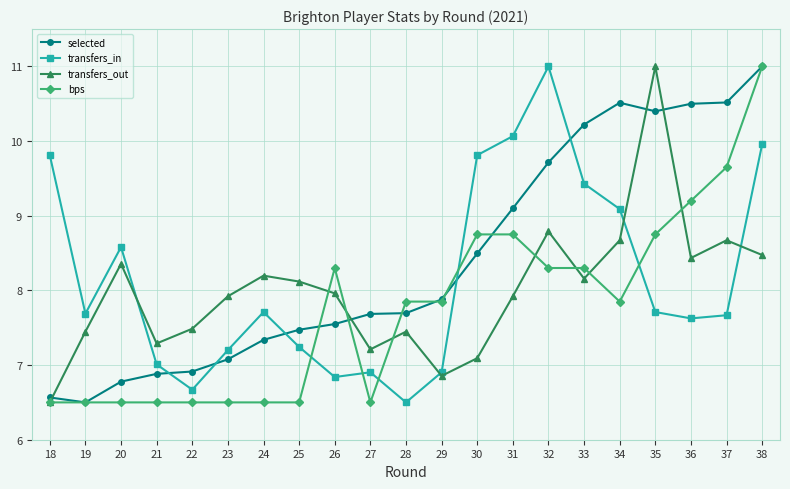

How many times do bps and transfers_in cross each other?

5